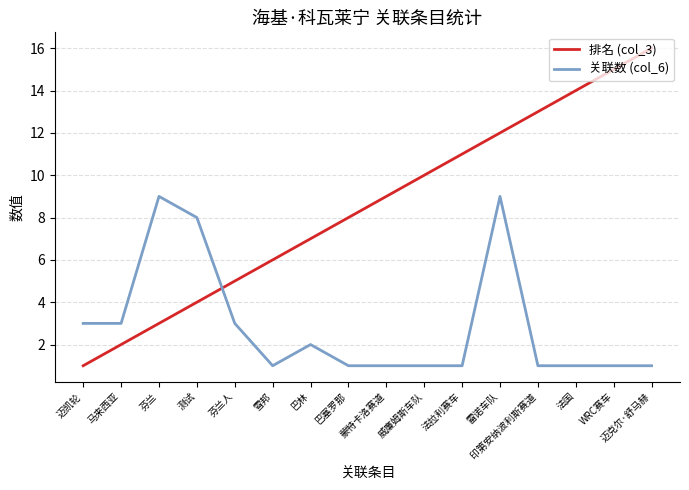

True or false: 关联数 (col_6) and 排名 (col_3) intersect in this chart.

True